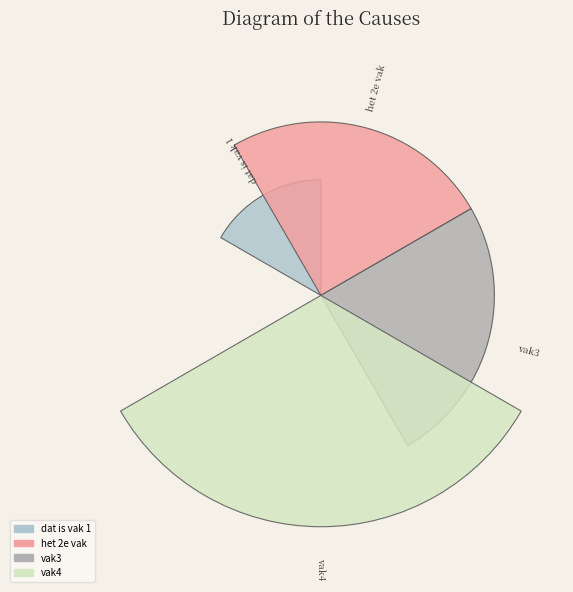

Which category has the smallest portion of the pie?

dat is vak 1